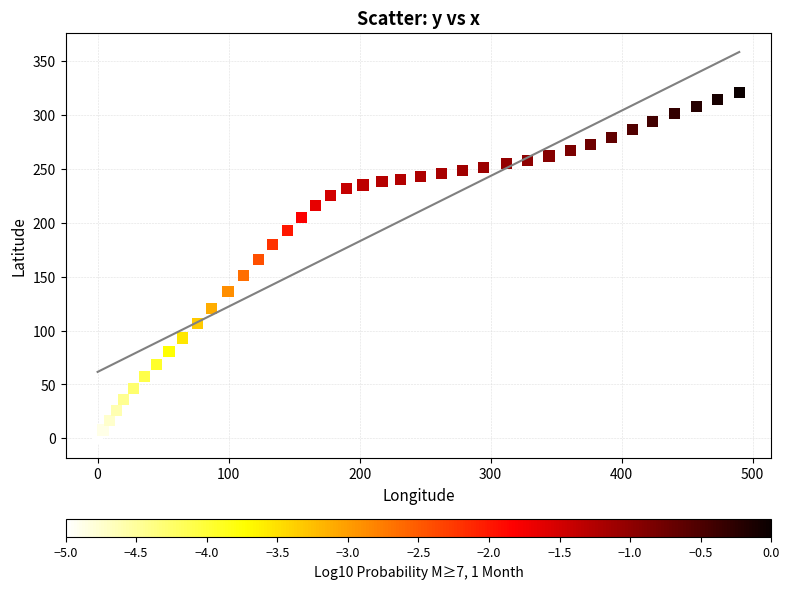

What is the range of Y values (max minus min)?

320.9